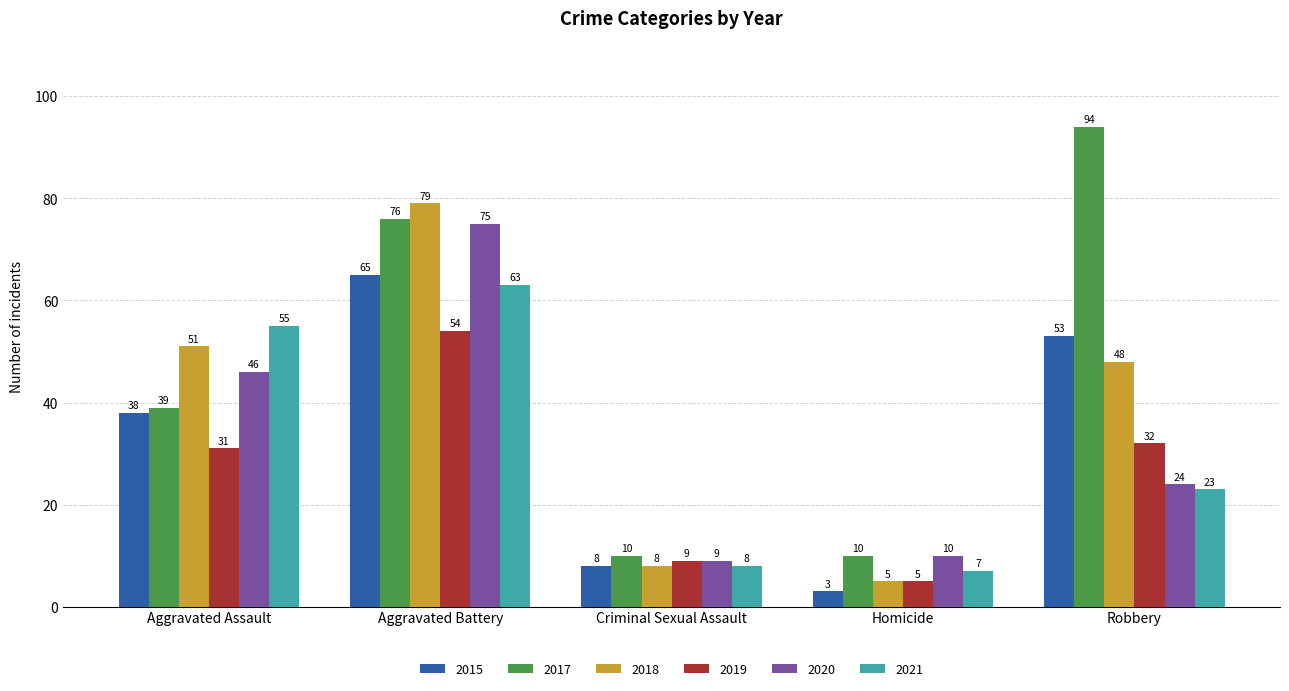

What is the minimum value for 2020?

9